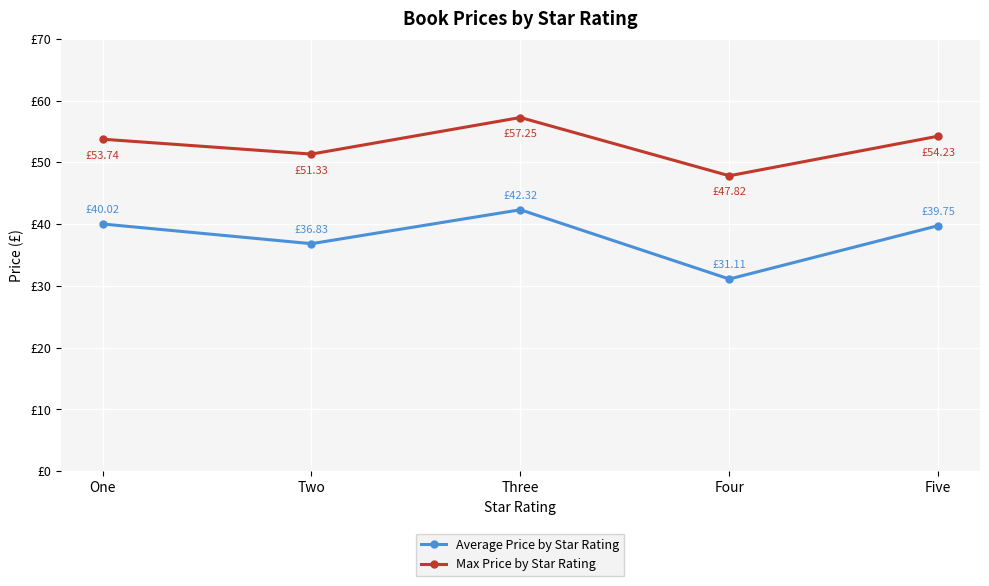

Does the chart have visible grid lines?

Yes